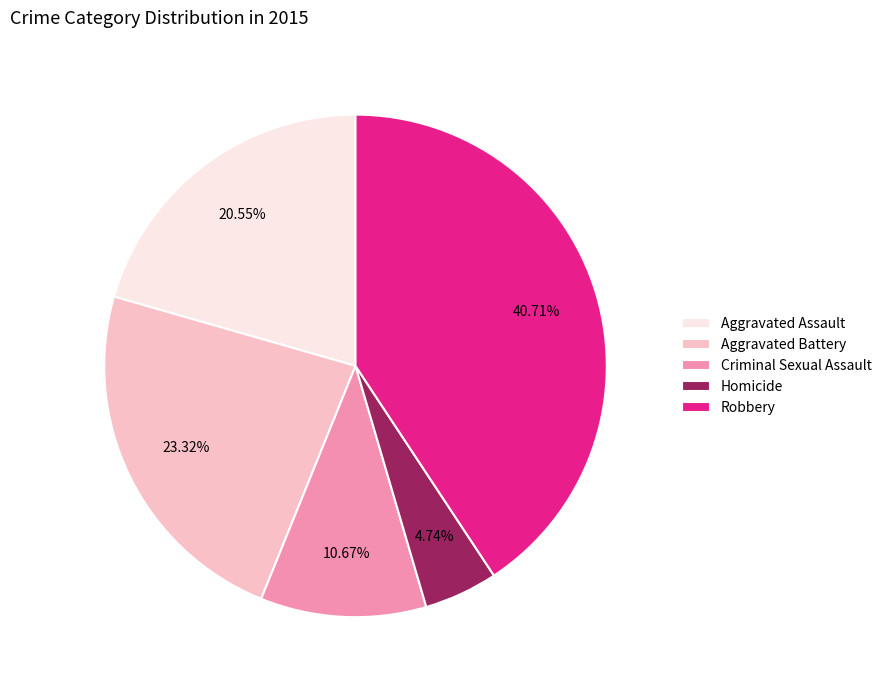

To the nearest percent, what portion does Aggravated Assault represent?

21%